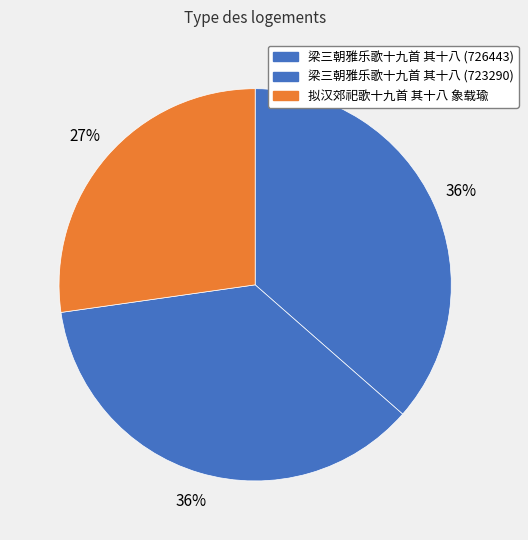

What is the smallest slice in the pie chart?

拟汉郊祀歌十九首 其十八 象载瑜